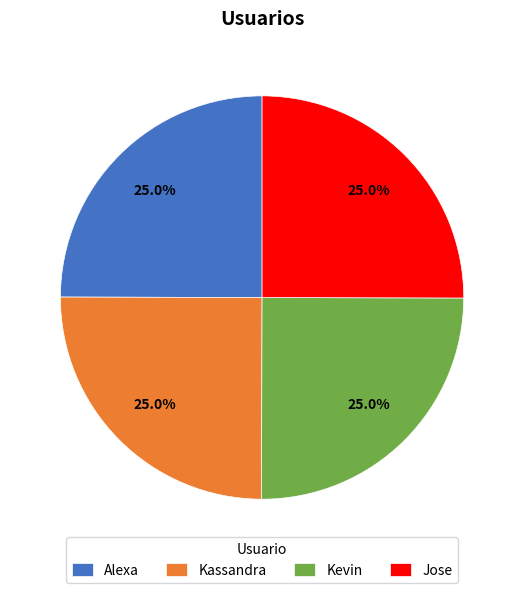

What is the ratio of the value at Alexa to the value at Kassandra?

1.0